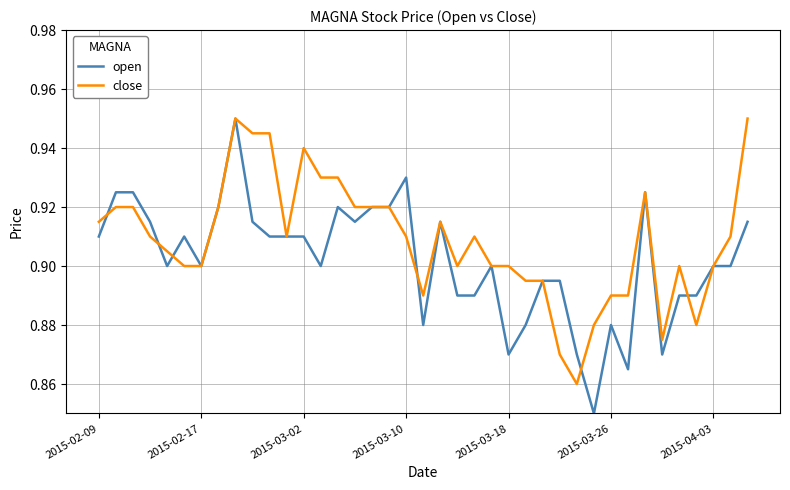

What is the sum of all close values?

35.4